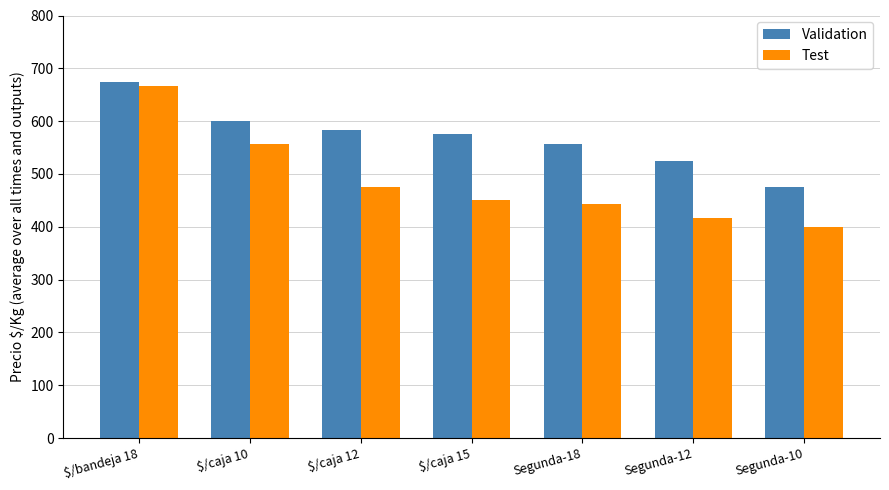

What is the difference between the maximum and minimum values in the Validation series?

200